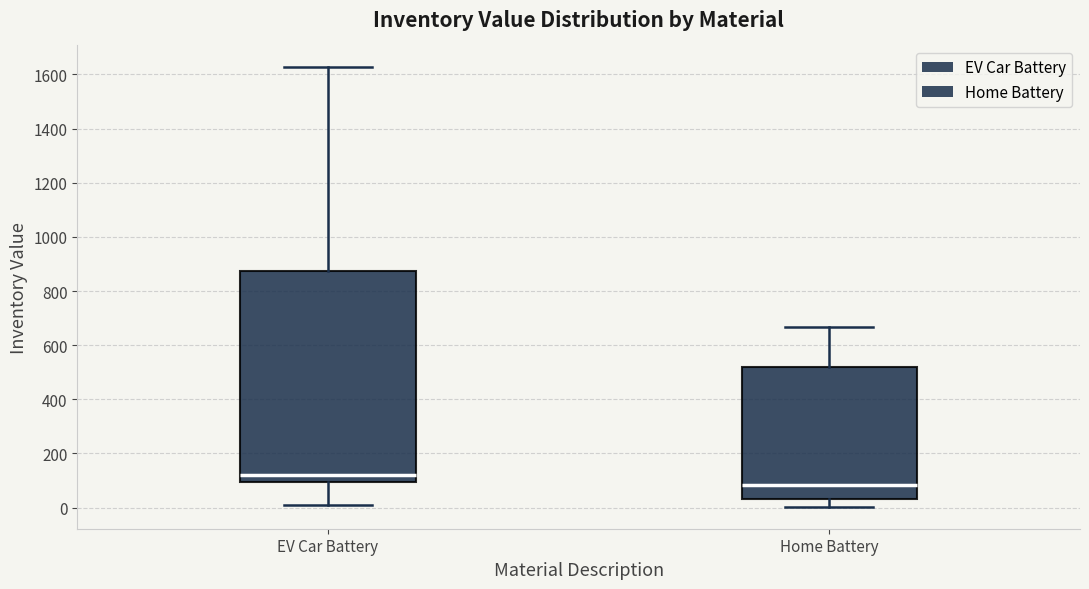

Which box has the lowest median line?

Home Battery